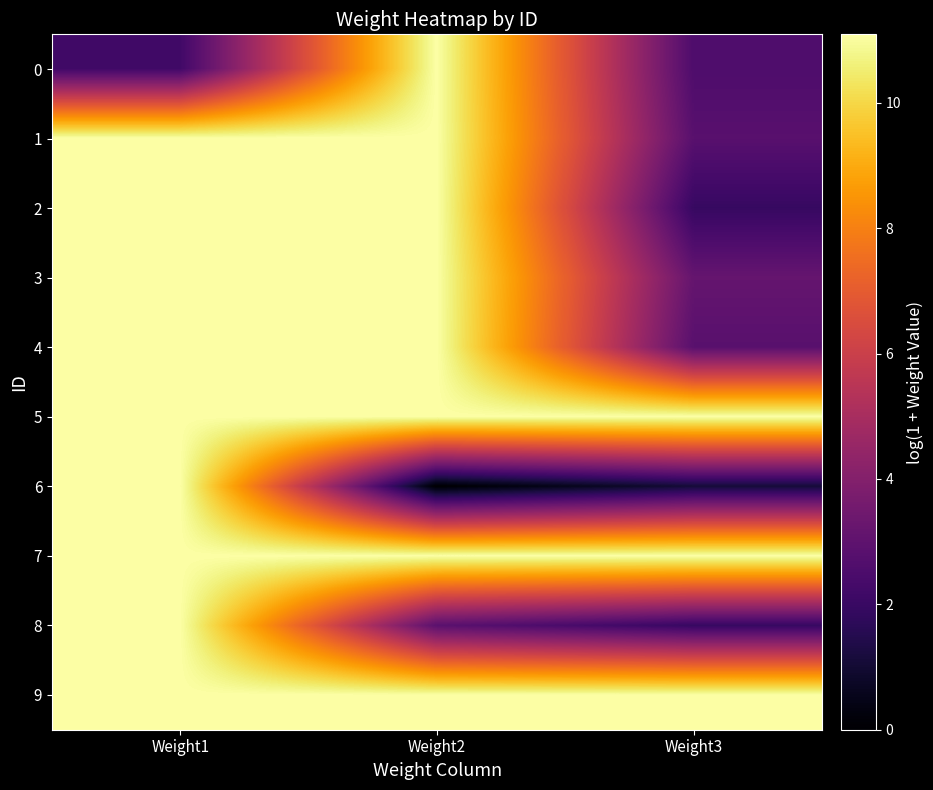

At how many categories does at least one series exceed 6?

3